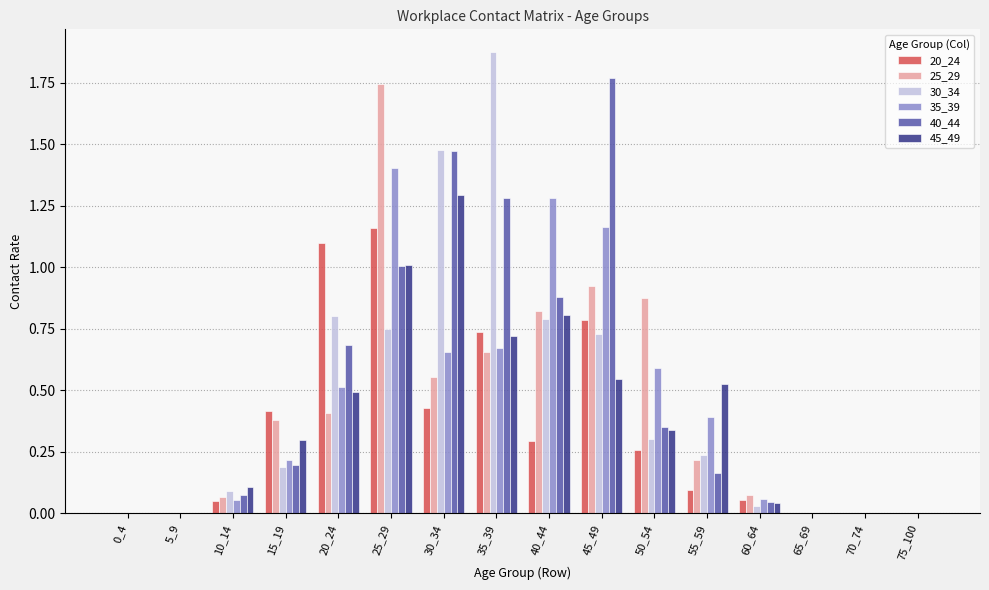

Does the chart contain stacked bars?

No